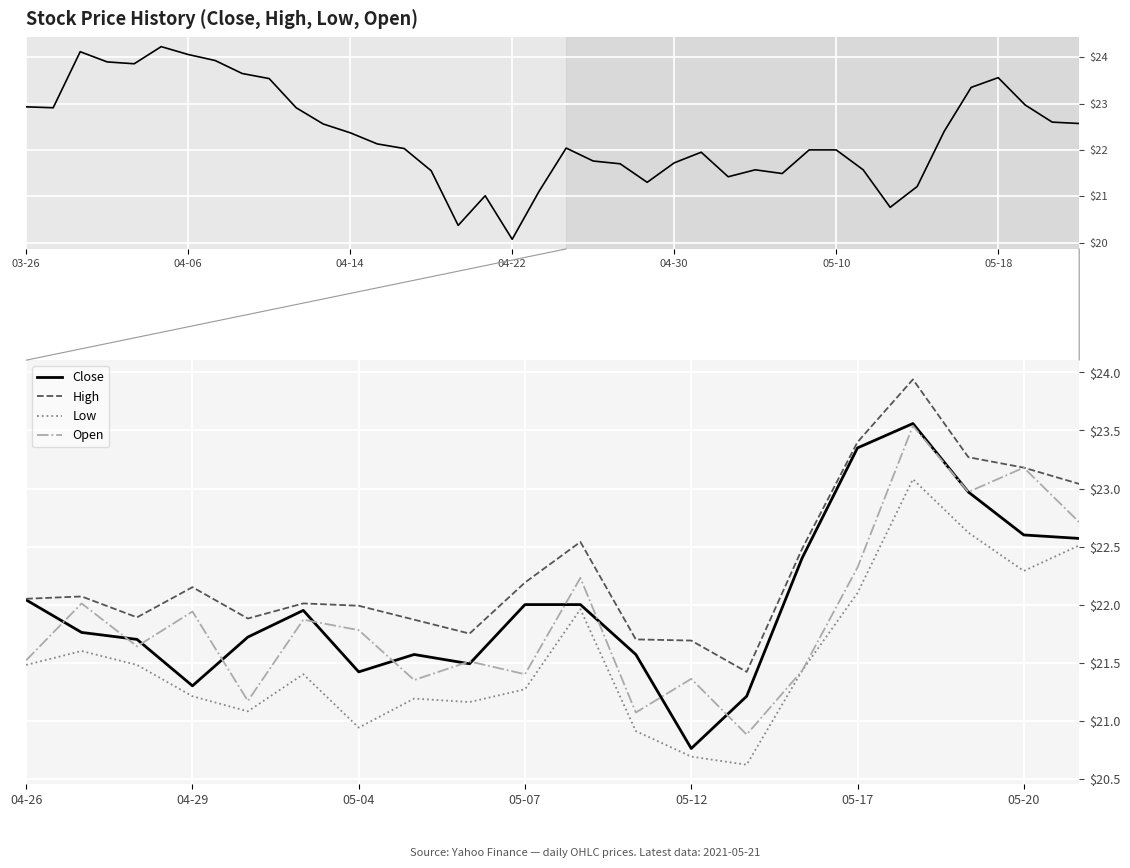

What is the difference between the maximum and second lowest values in the High series?

2.2